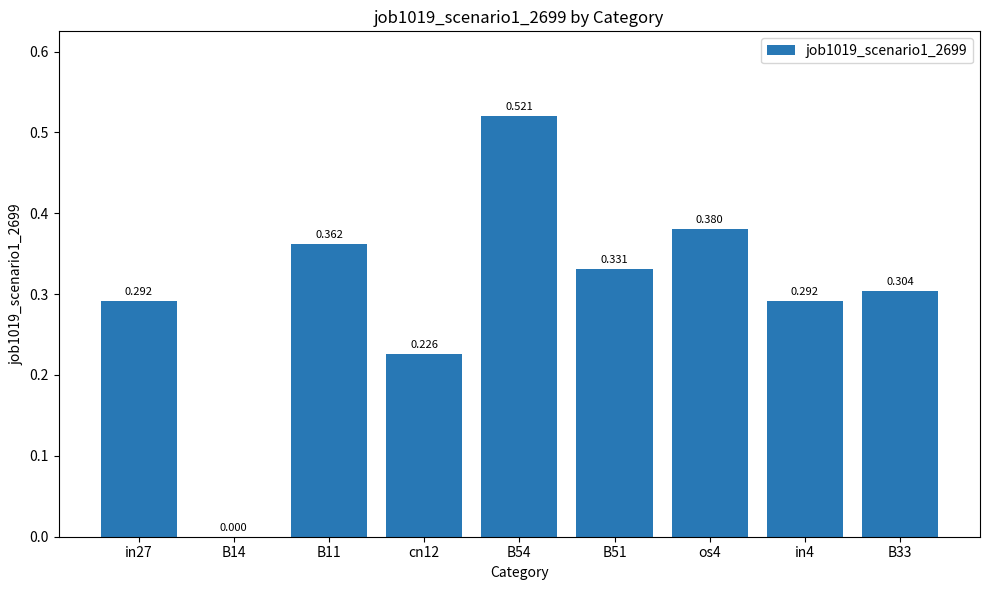

Where is the data nearest to the value 0?

B14